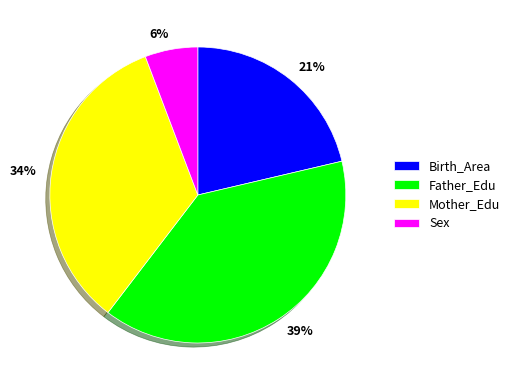

To the nearest percent, what is the difference between the largest and smallest slice percentages?

33%